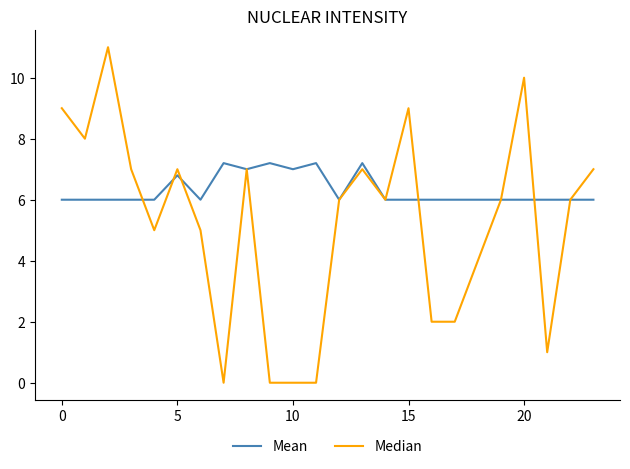

Which series has the largest total across all categories?

Mean